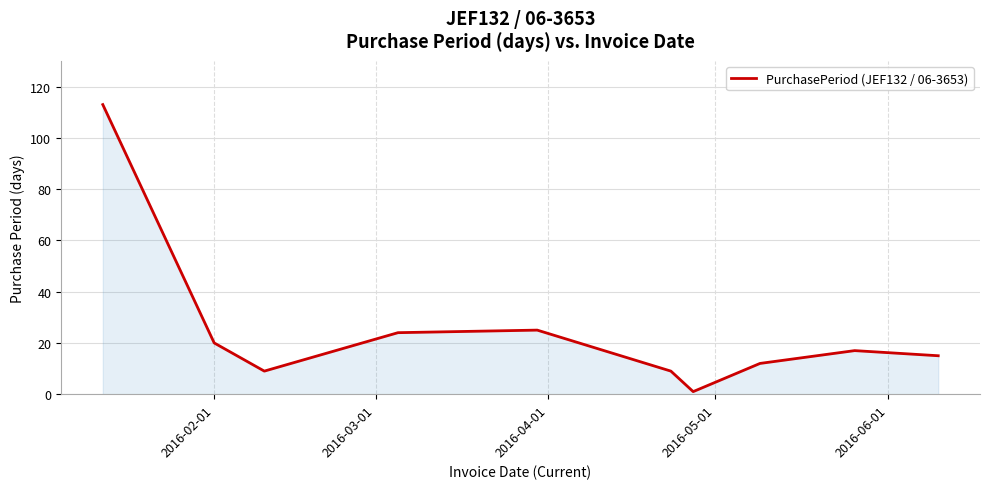

What is the maximum value shown in the chart?

113